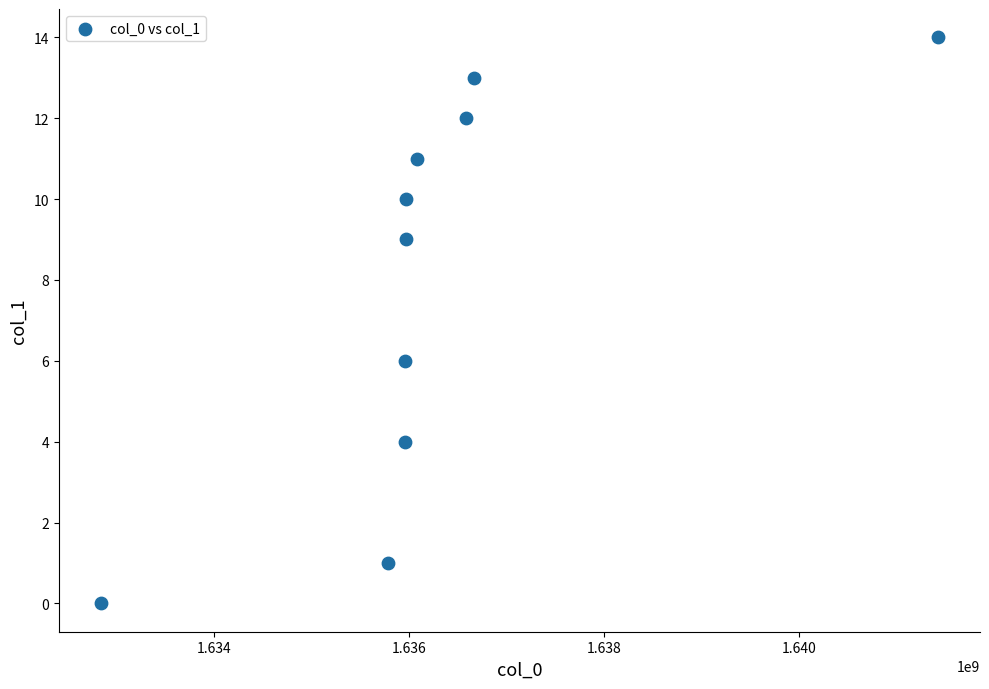

What Y value in the scatter plot is closest to 7?

6